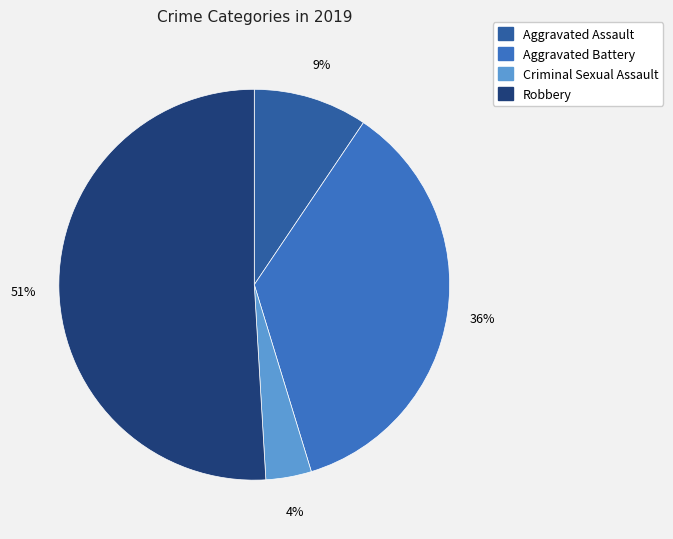

What percentage is the Aggravated Battery slice, to the nearest percent?

36%